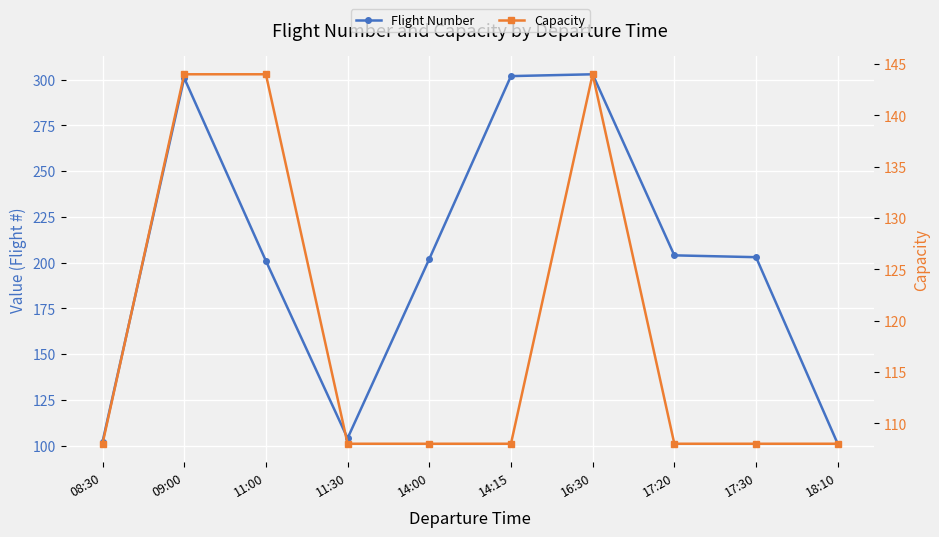

At which category is the sum across all series the highest?

16:30